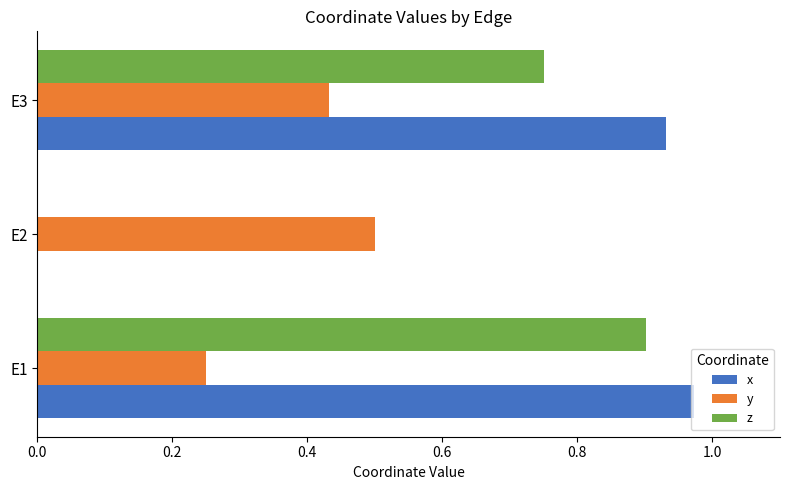

Which series has the largest range (max minus min)?

x